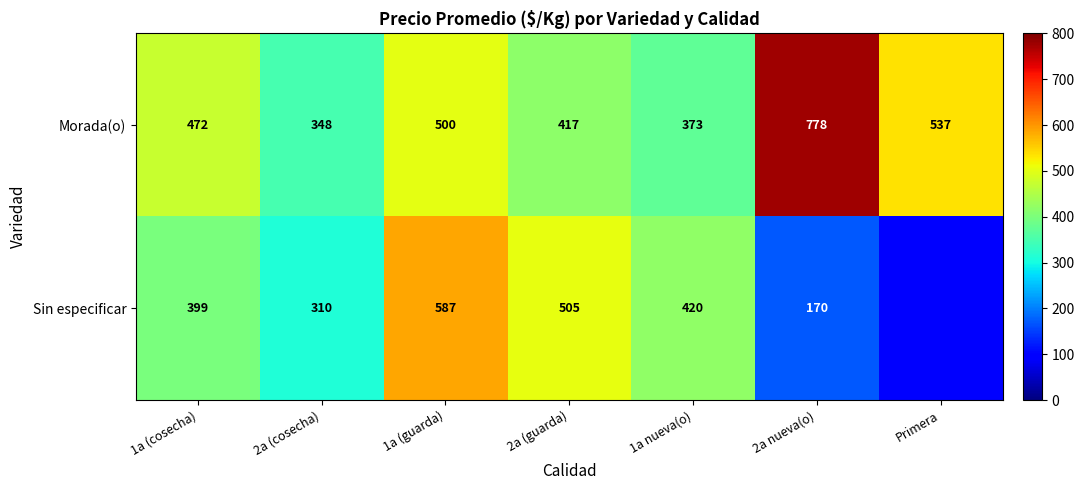

How many values in the Morada(o) series are below 472?

3